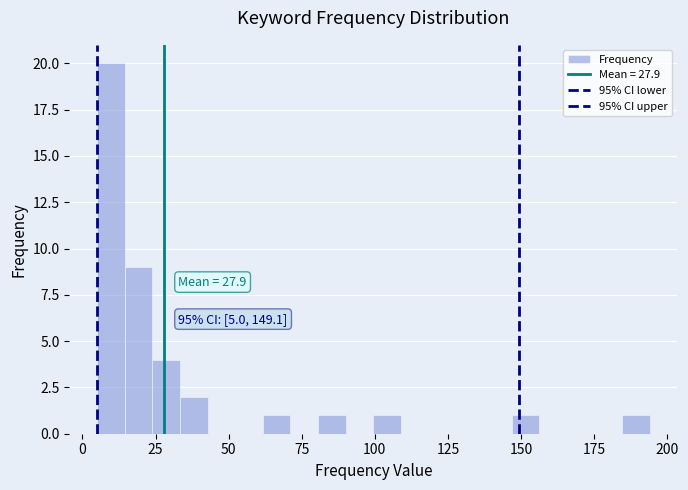

Around what value on the x-axis is the tallest bar? Give the approximate position of its centre, as read against the axis.

10